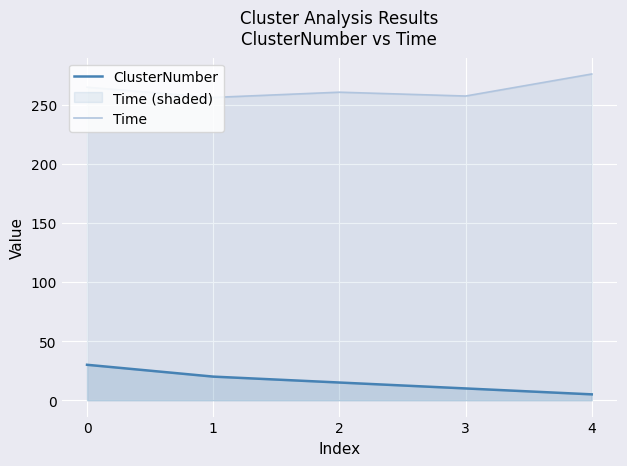

True or false: ClusterNumber and Time cross at least once.

False